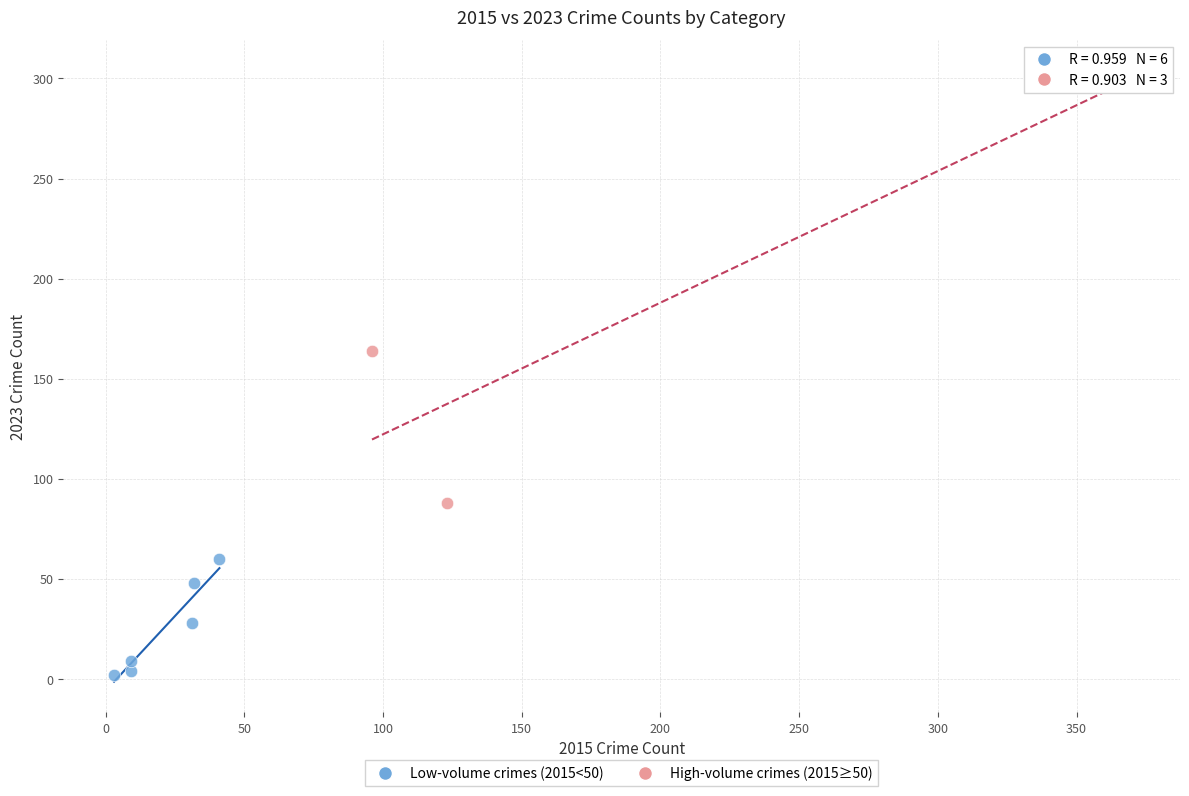

Which series reaches the maximum Y coordinate?

High-volume crimes (2015≥50)